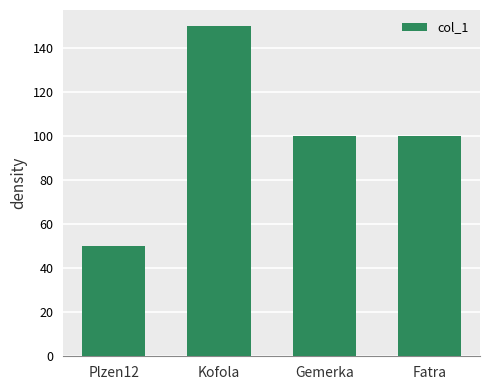

The value at Fatra is 100. True or false?

True